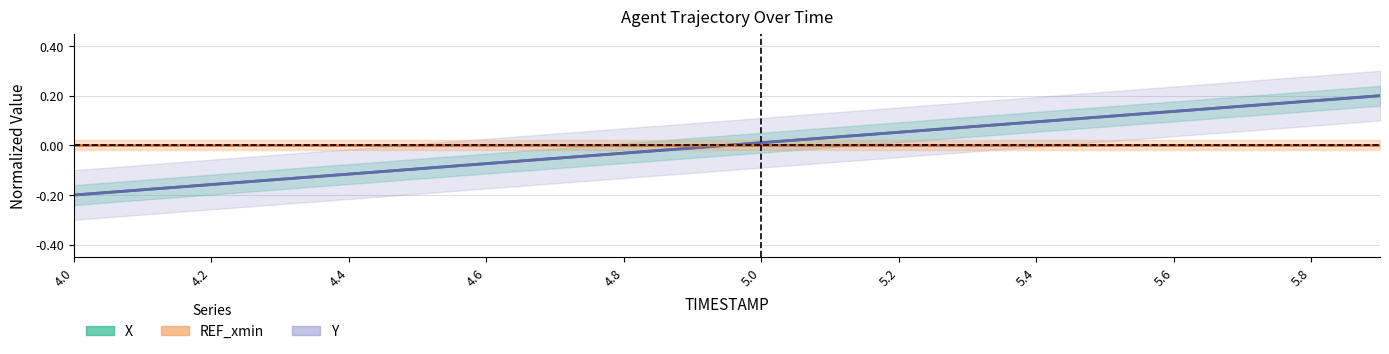

What is the label of the 10th point from the left?

5.8